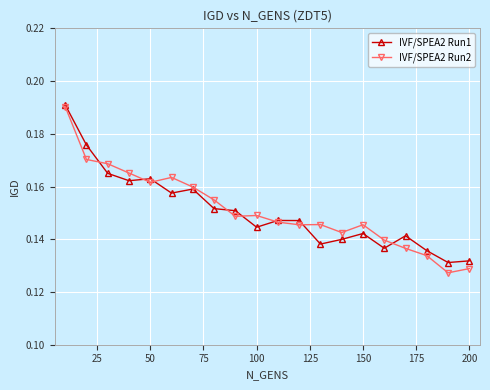

What are all the series names shown in the legend?

IVF/SPEA2 Run1, IVF/SPEA2 Run2